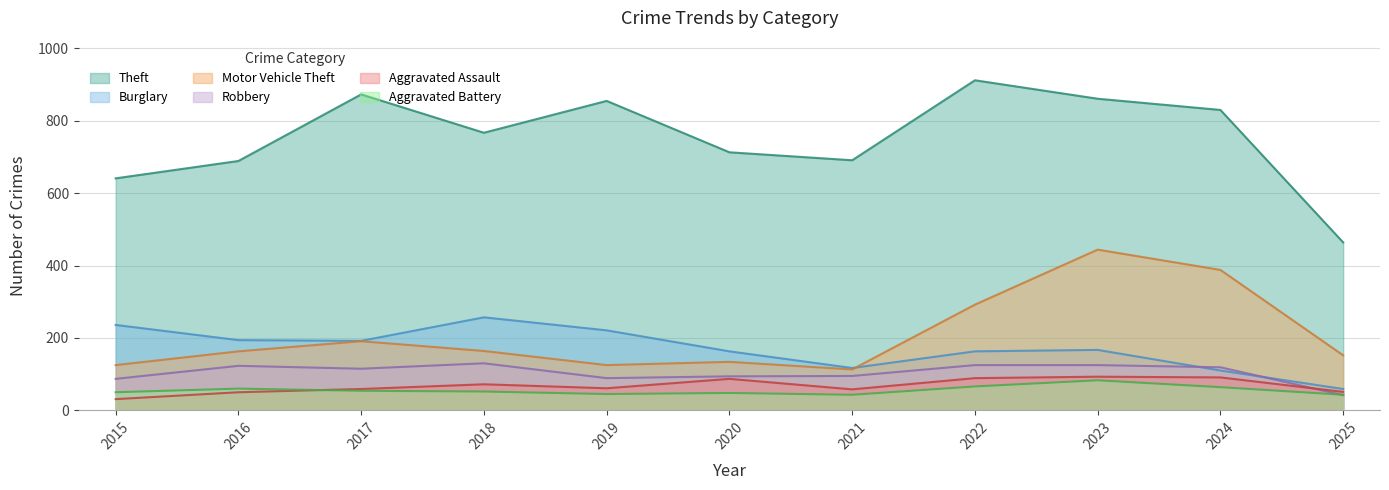

The value of Burglary at 2018 is 70. True or false?

False